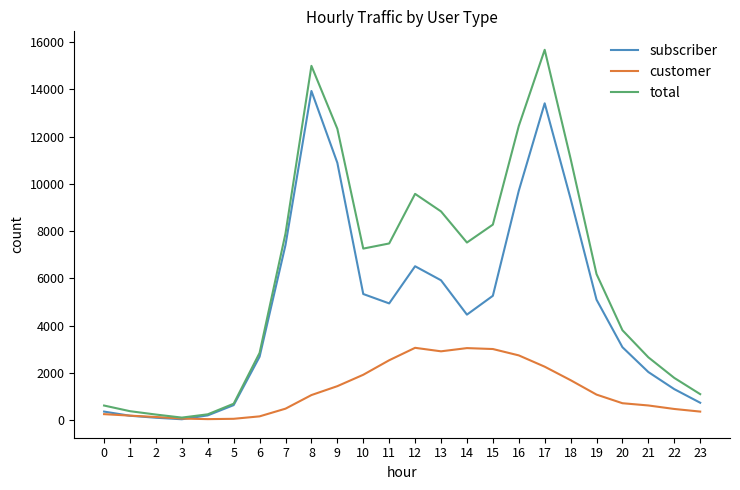

Rank the series by their maximum value, from highest to lowest.

total, subscriber, customer